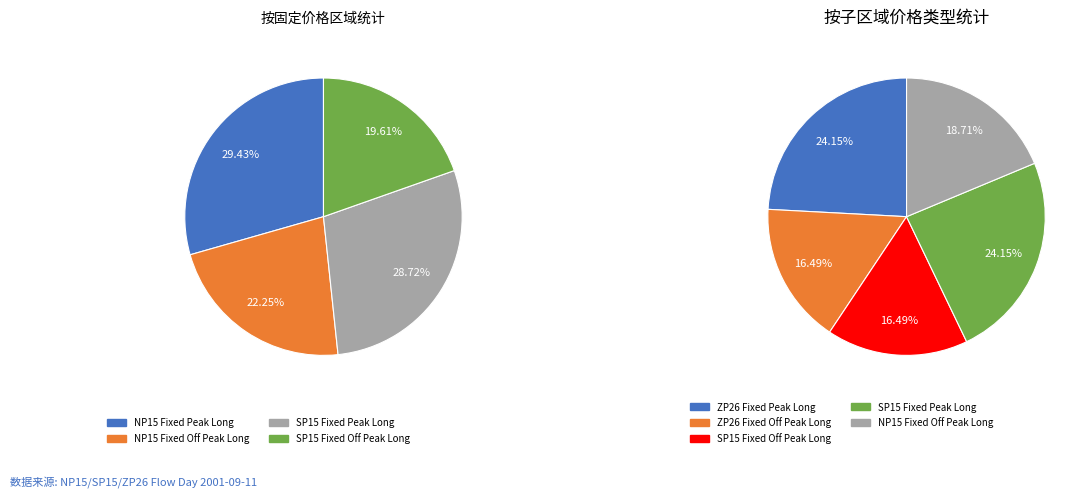

Which slice is the smallest?

SP15 Fixed Off Peak Long